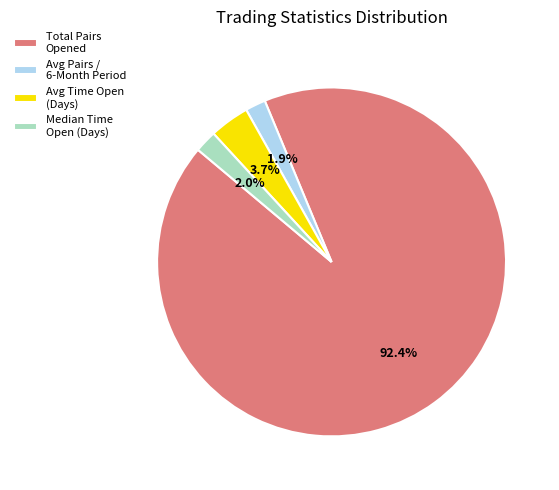

Between Median Time Open (Days) and Avg Time Open (Days), which is larger?

Avg Time Open (Days)